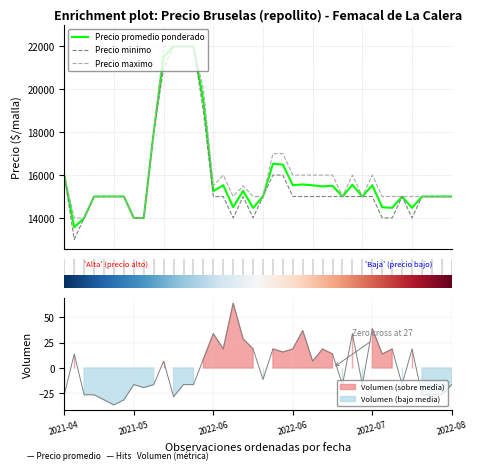

What are all the series names shown in the legend?

Precio promedio ponderado, Precio minimo, Precio maximo